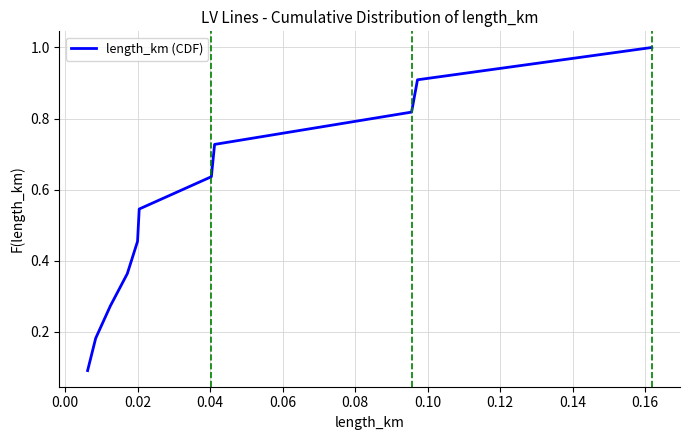

What is the greatest value displayed?

1.0